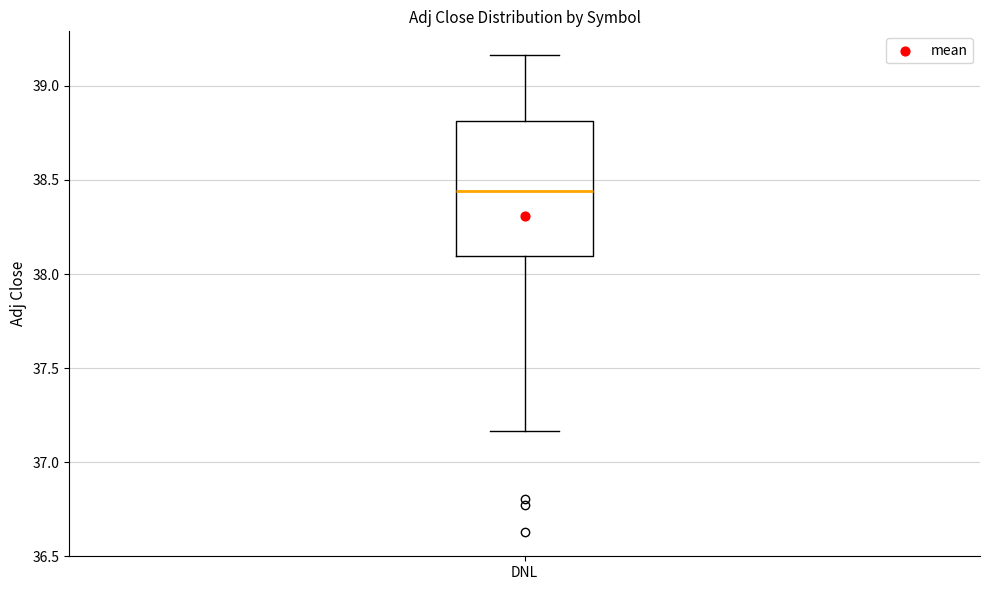

Transcribe this box plot: give where the median line is, the range the box spans, and where the two whiskers end, as read against the y-axis. The values are not printed on the chart, so give them approximately, as read against the axis.

median 38.45, box 38.10 to 38.80, whiskers 37.15 to 39.15